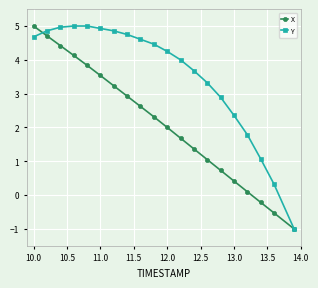

True or false: X has more than 1 interior local peaks.

False